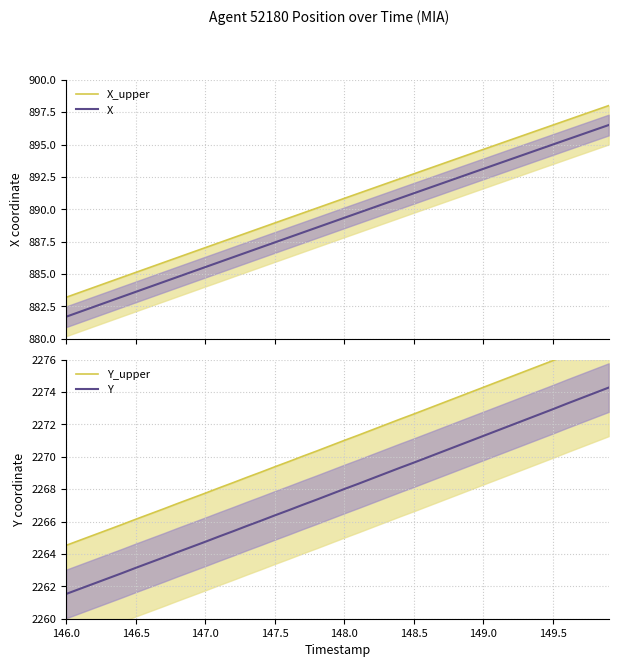

What is the maximum value for X?

896.5